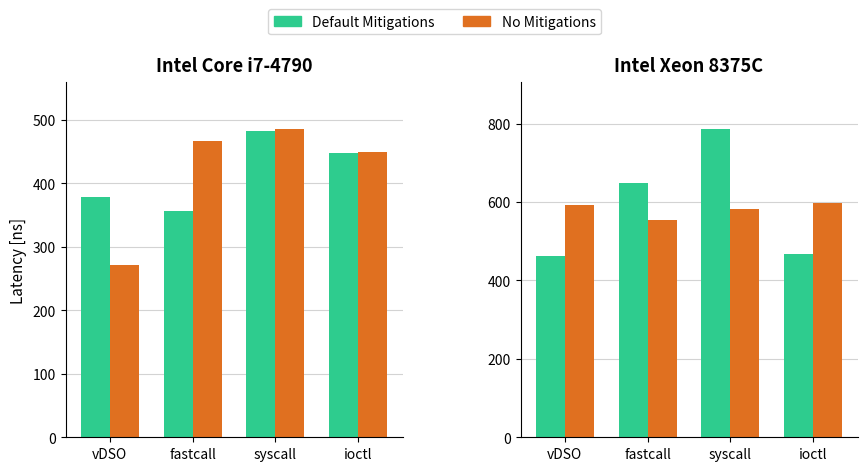

What is the maximum value for Default Mitigations?

787.5